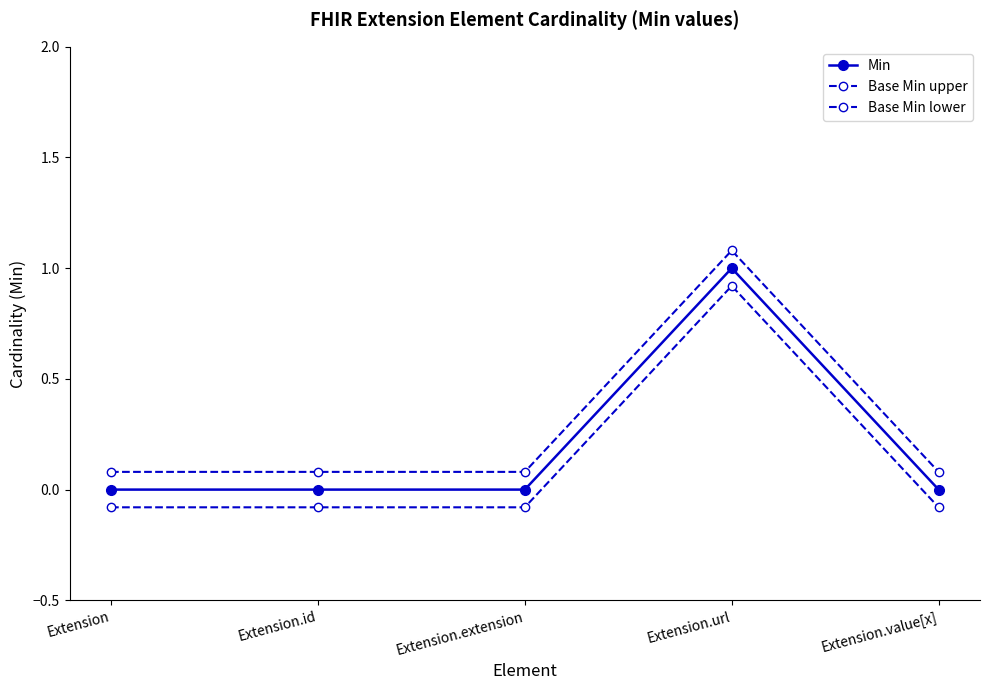

The Base Min lower series shows -0.1 at Extension.id. True or false?

True